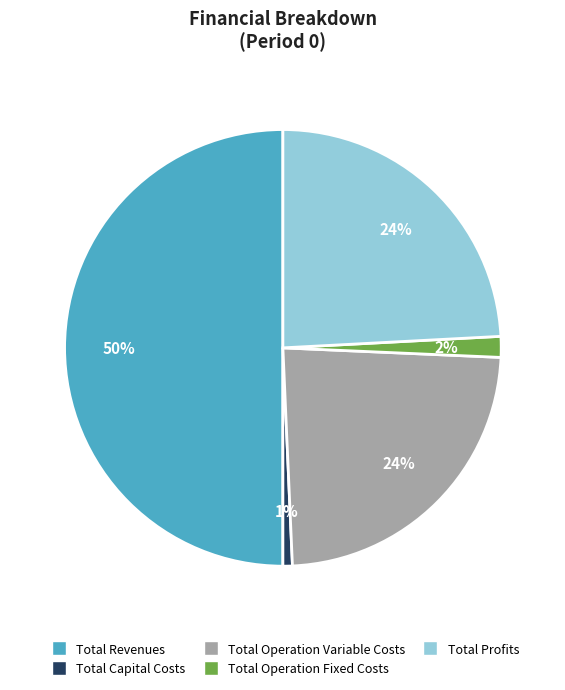

What percentage is the Total Operation Fixed Costs slice, to the nearest percent?

2%